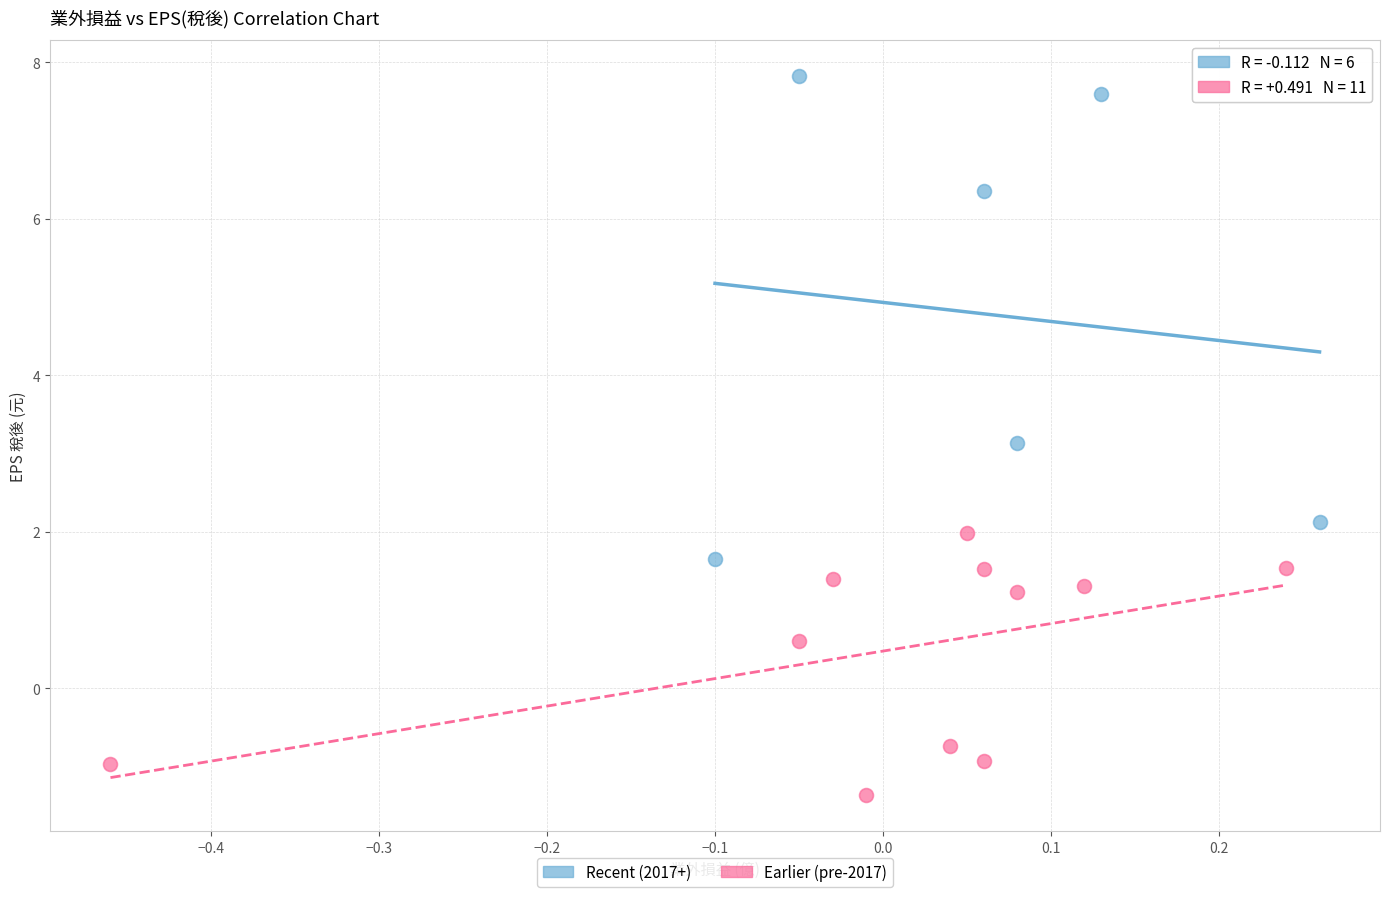

Which series has the largest Y range (max minus min)?

Recent (2017+)